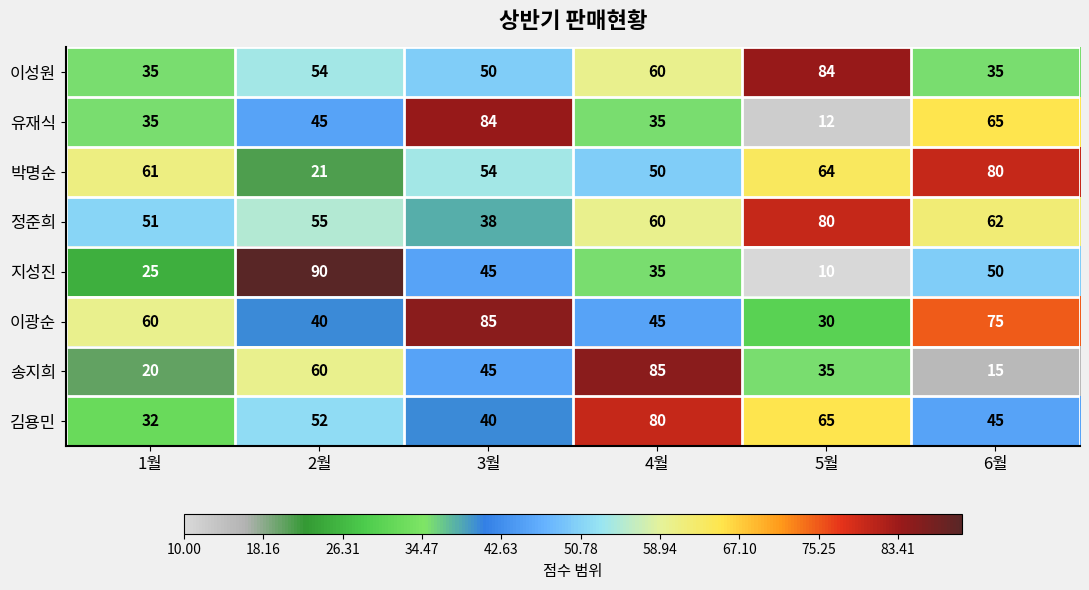

At which label is 박명순 closest to 50?

4월